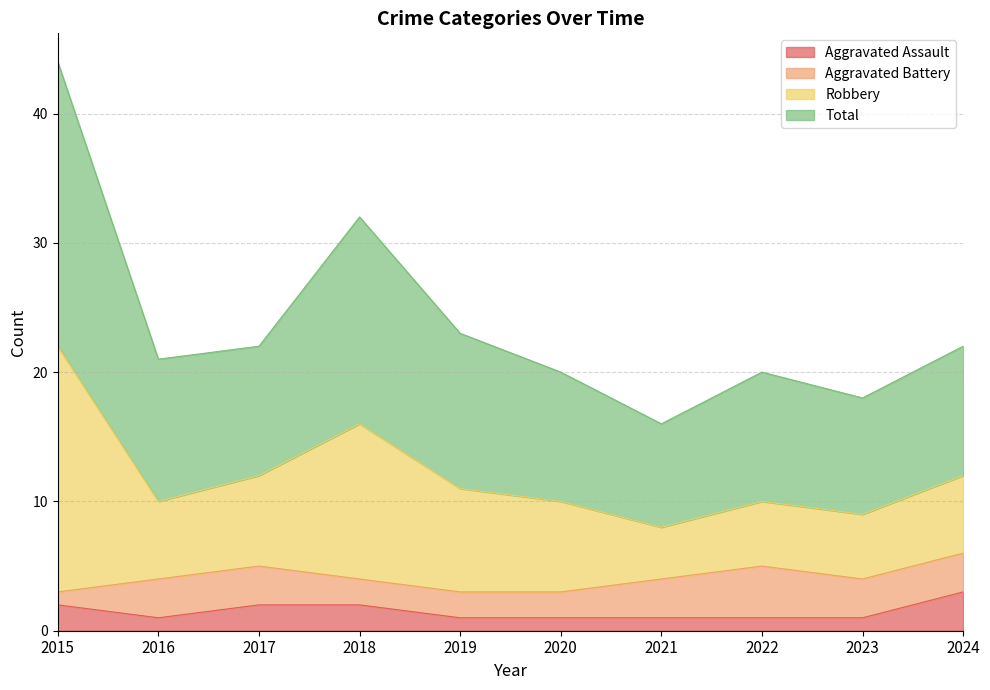

What is the sum of the Aggravated Assault values at 2015 and 2016?

3